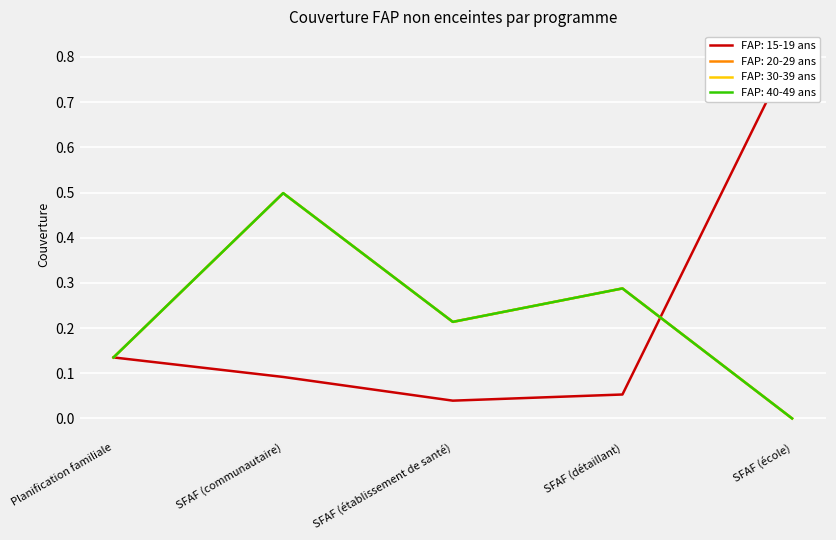

List the labels in order of FAP: 40-49 ans value, smallest first.

SFAF (école), Planification familiale, SFAF (établissement de santé), SFAF (détaillant), SFAF (communautaire)